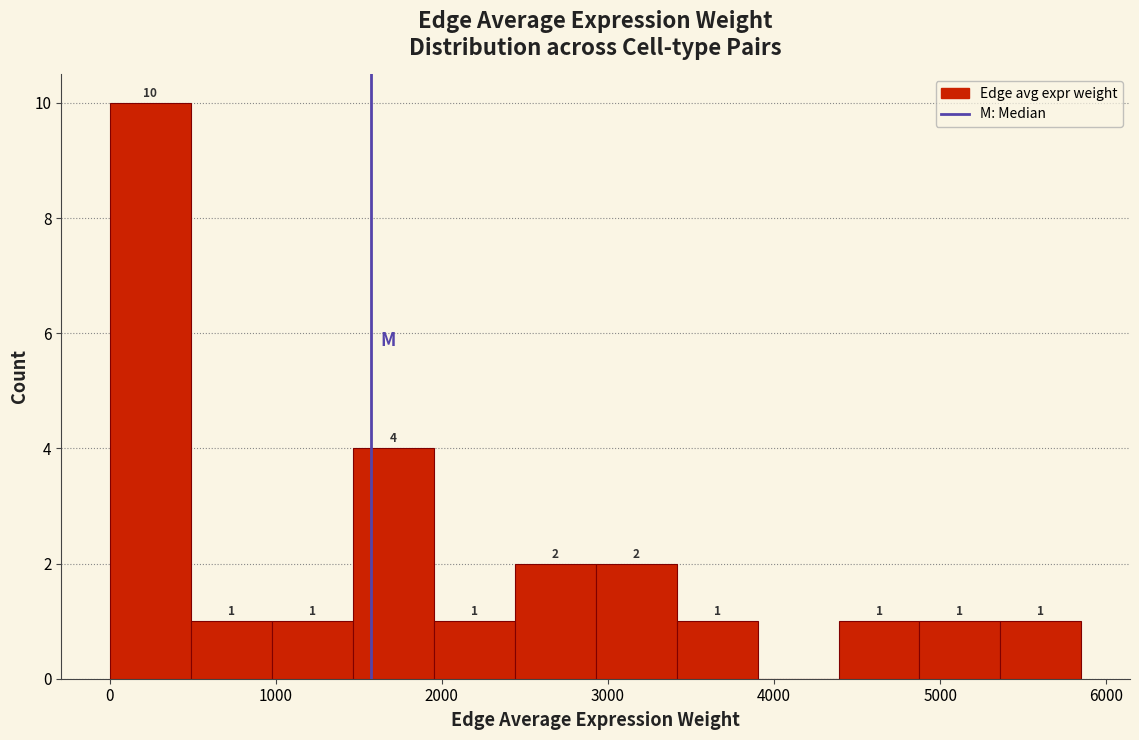

Over which range of the x-axis is the bar tallest?

0 to 500